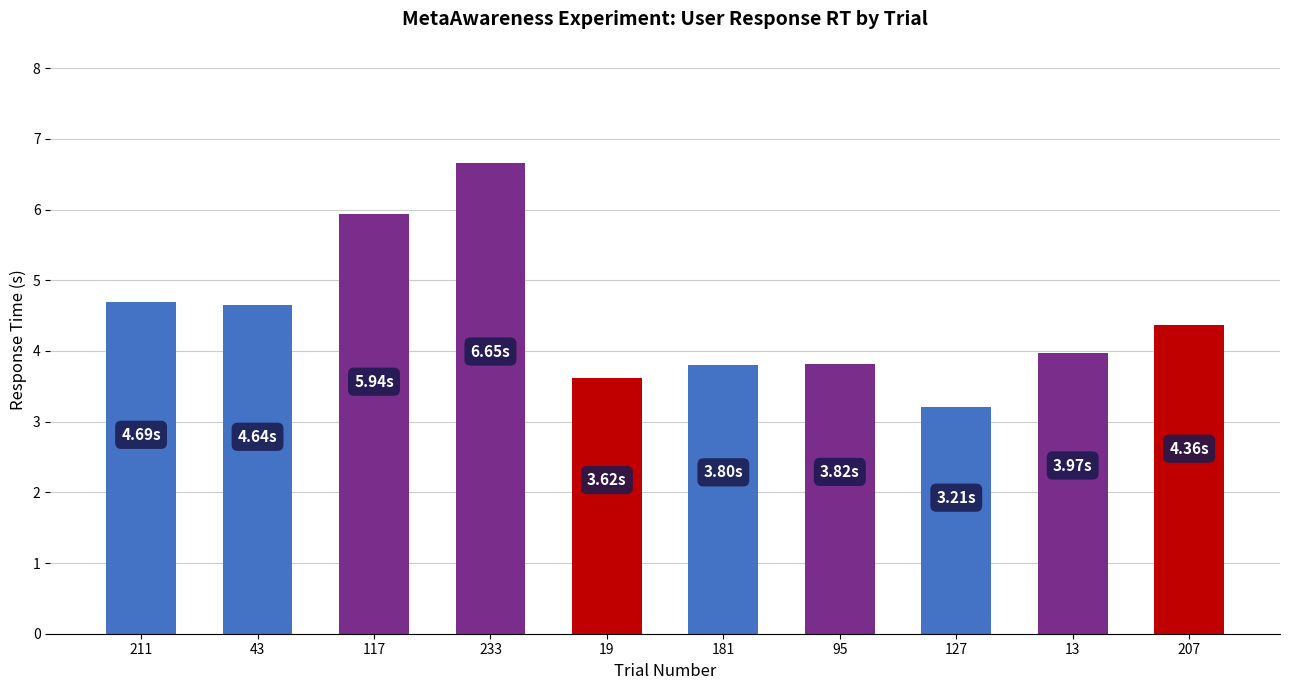

Approximately how many times larger is the value at 117 compared to 233?

0.9